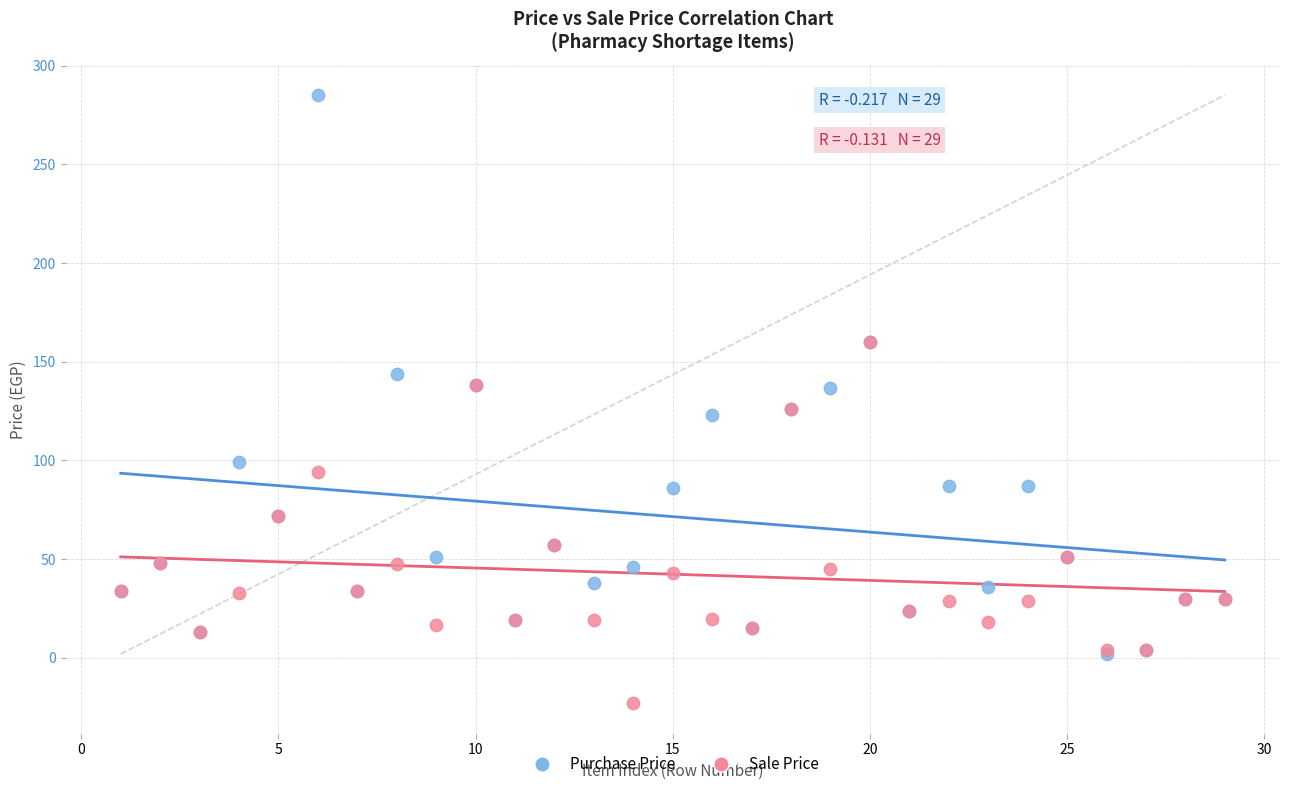

Which series reaches the maximum Y coordinate?

Purchase Price